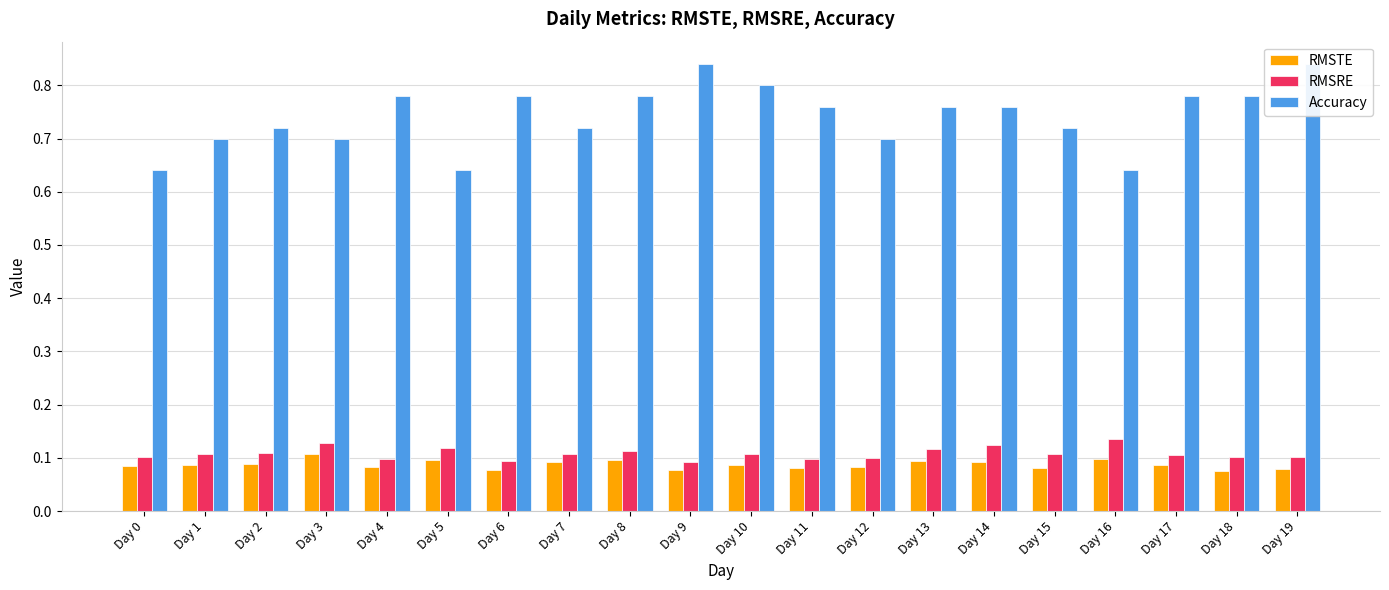

The value of RMSTE at Day 13 is 0.1. True or false?

True